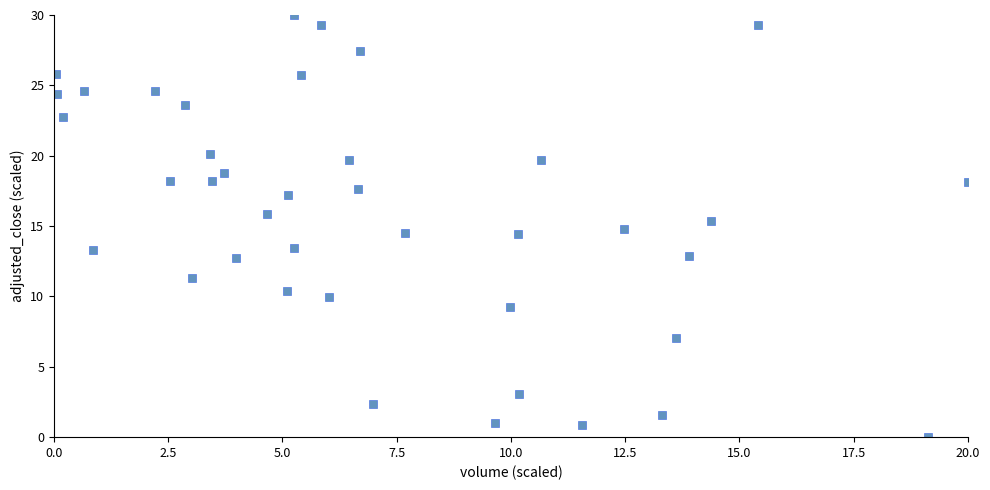

What is the range of X values (max minus min)?

20.0